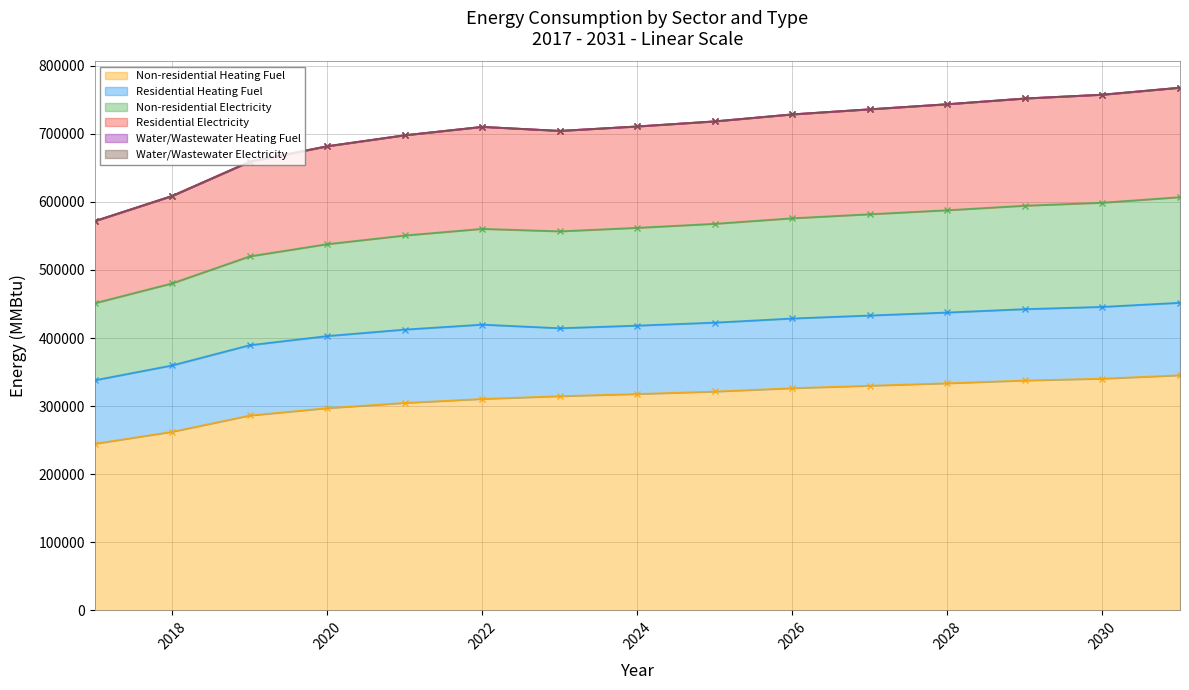

What is the greatest value displayed?

606985.8